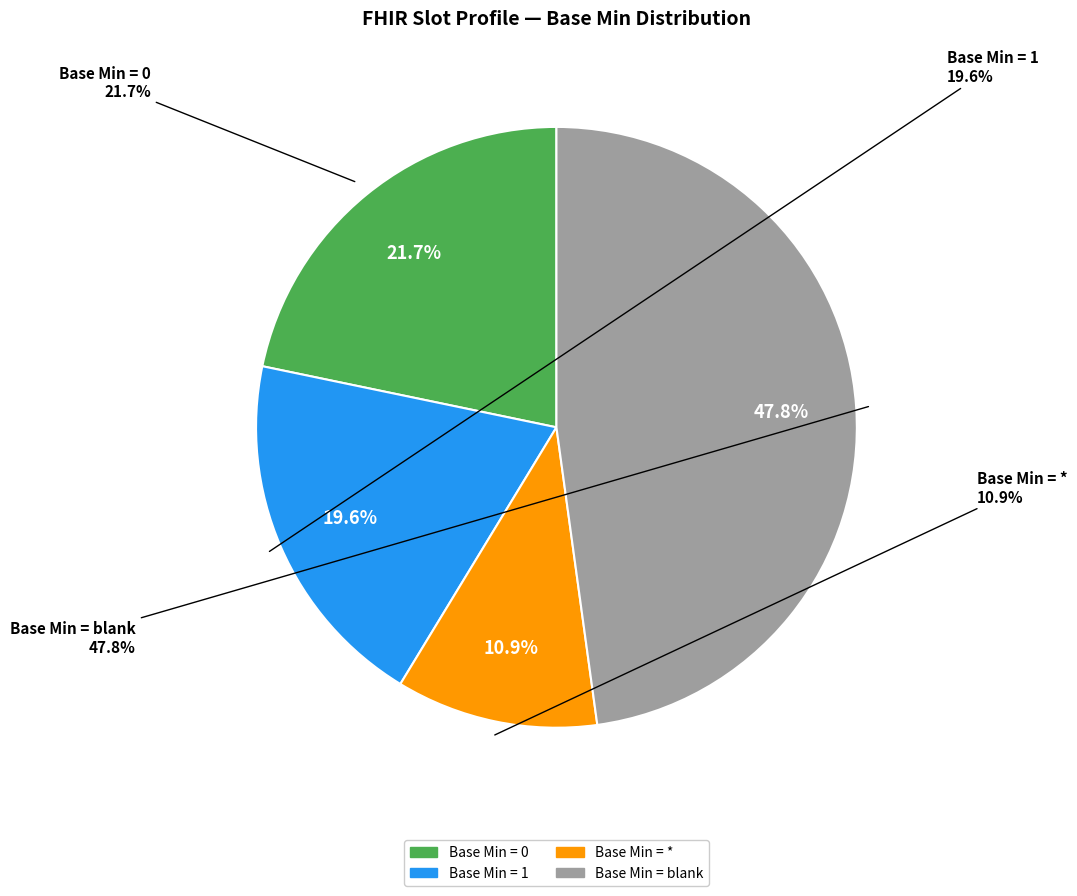

Is there any slice that represents more than half of the pie?

No